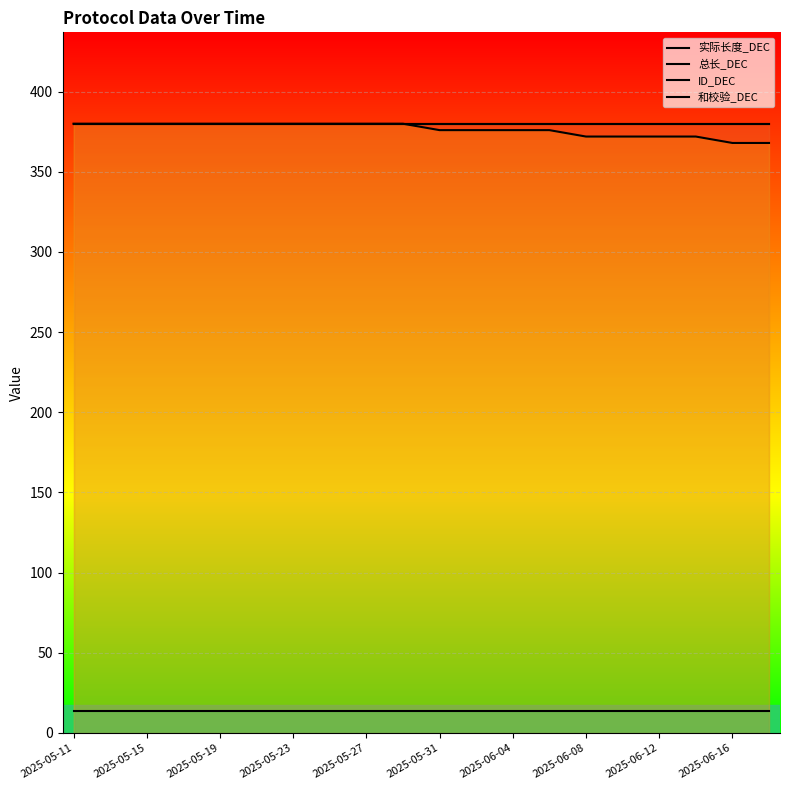

Reading right to left, transcribe all the data shown in this chart.

实际长度_DEC: 380	380	380	380	380	380	380	380	380	380	380	380	380	380	380	380	380	380	380	380
总长_DEC: 380	380	380	380	380	380	380	380	380	380	380	380	380	380	380	380	380	380	380	380
ID_DEC: 368	368	372	372	372	372	376	376	376	376	380	380	380	380	380	380	380	380	380	380
和校验_DEC: 14	14	14	14	14	14	14	14	14	14	14	14	14	14	14	14	14	14	14	14